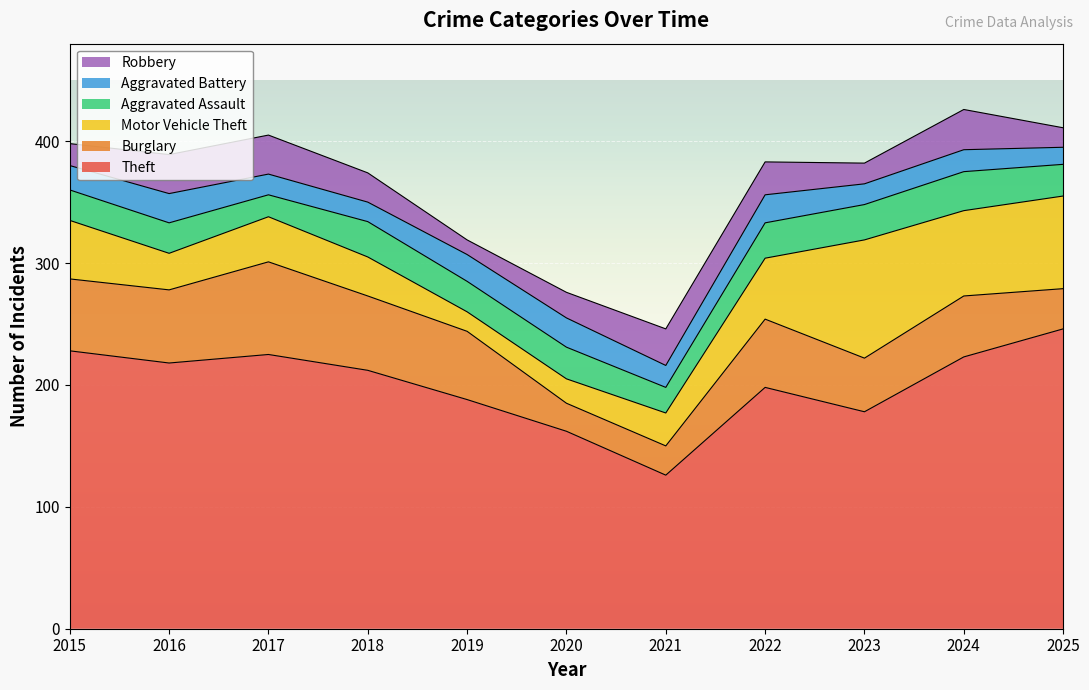

What is the minimum value for Aggravated Battery?

14